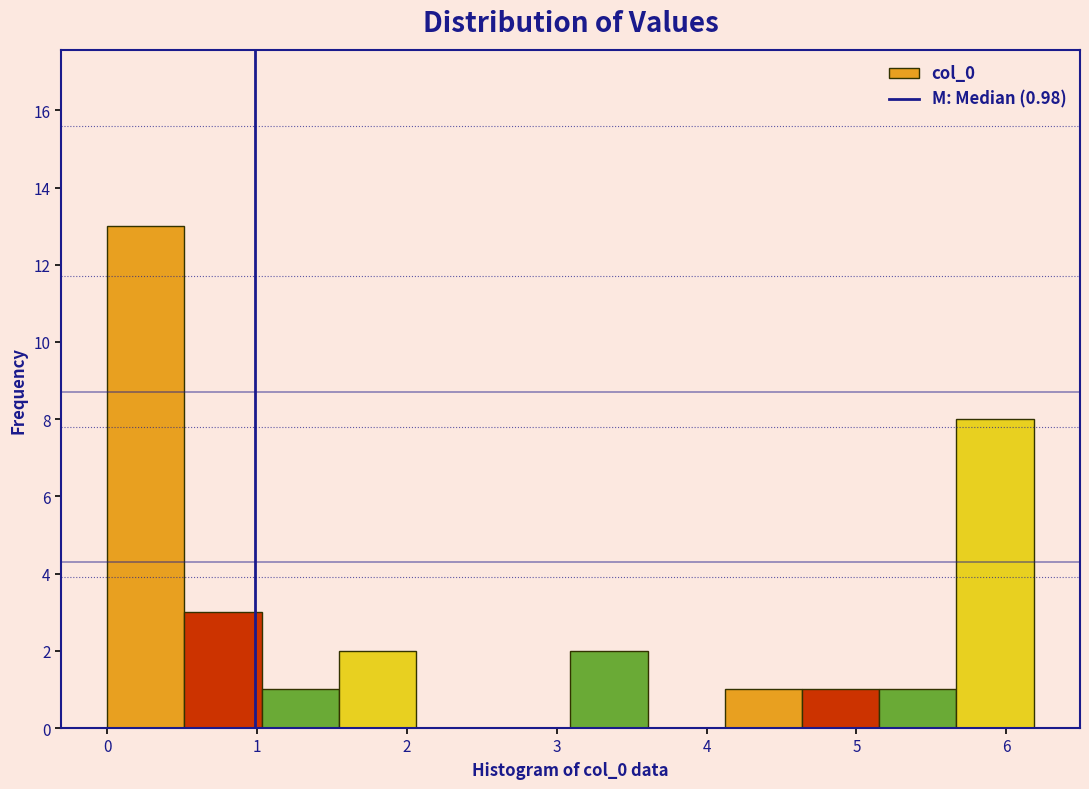

Which range on the x-axis has the tallest bar?

0.0 to 0.5